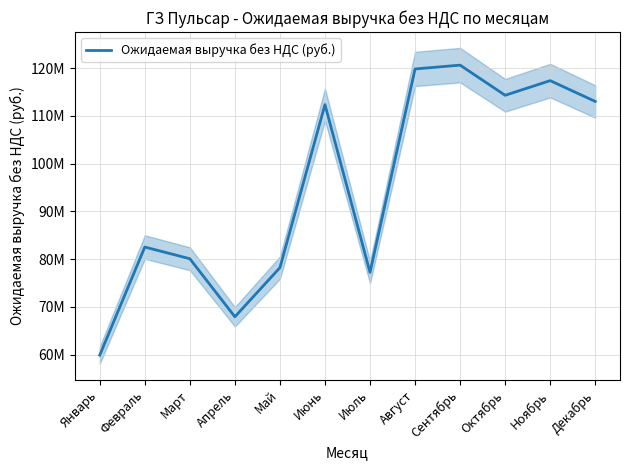

What is the smallest value displayed?

59901610